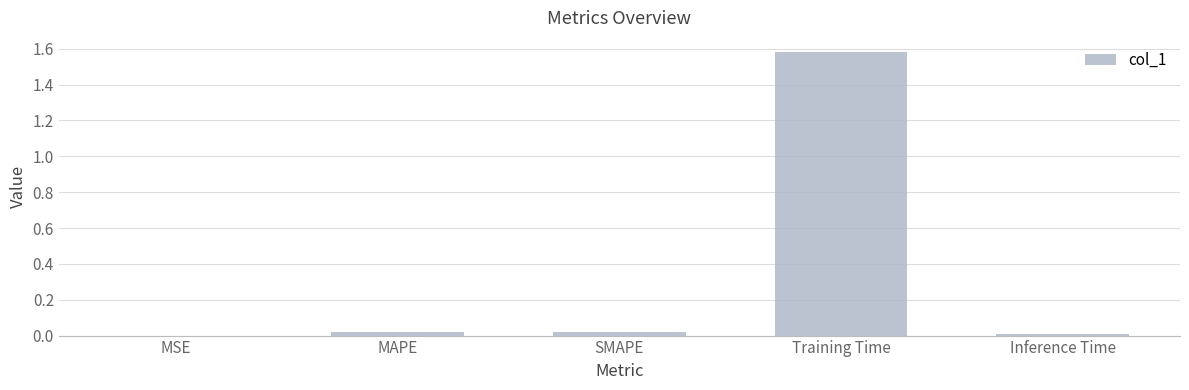

The chart shows a value of 0.0 at MAPE. True or false?

True